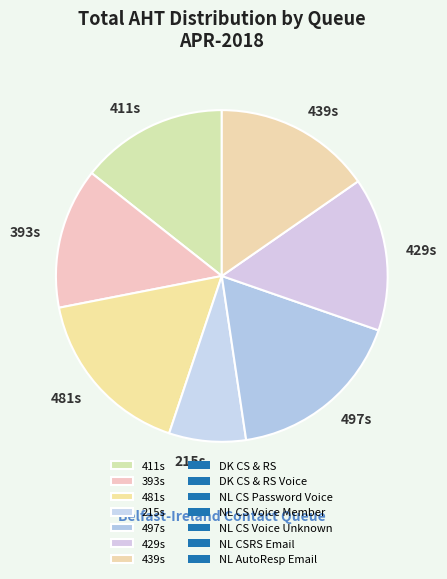

Does 429s represent more than half of the total?

No